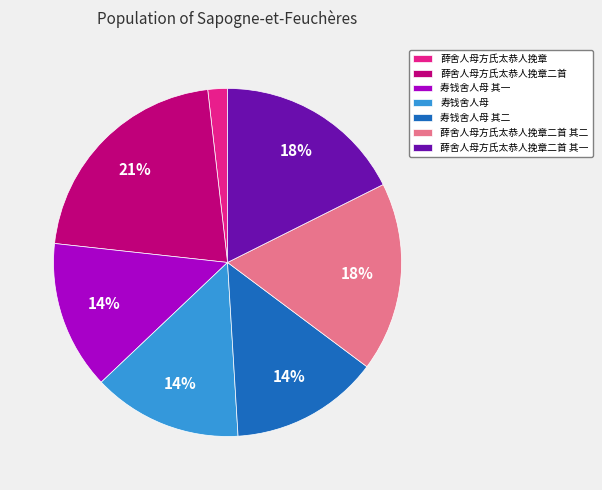

To the nearest percent, what is the combined percentage of 薛舍人母方氏太恭人挽章二首 and 寿钱舍人母 其二?

35%